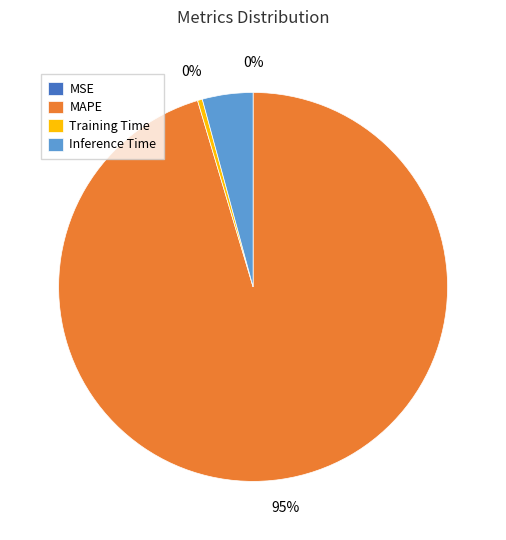

Combined, do Training Time and Inference Time account for over 50%?

No